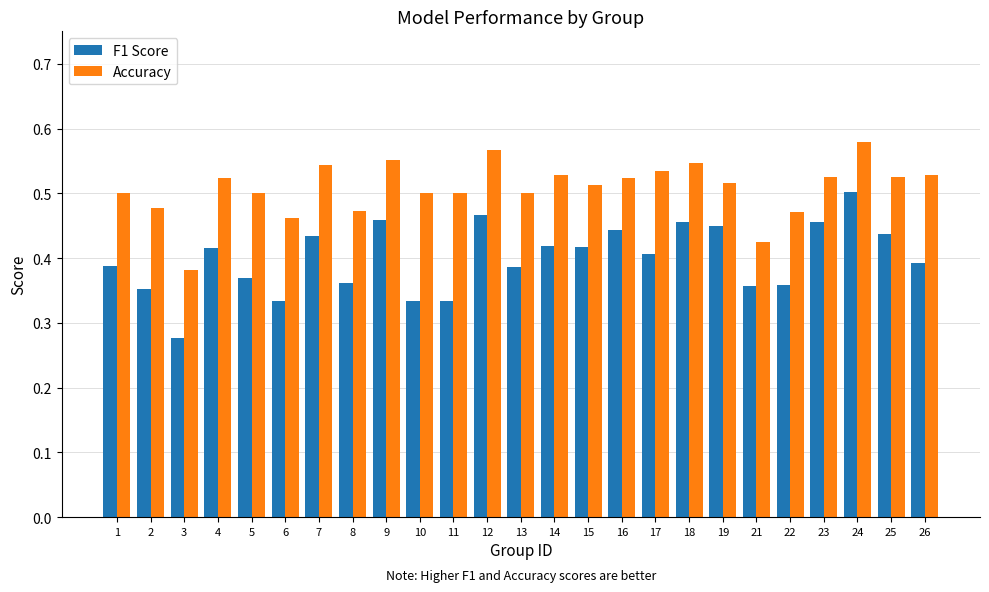

At how many categories does at least one series exceed 0?

25